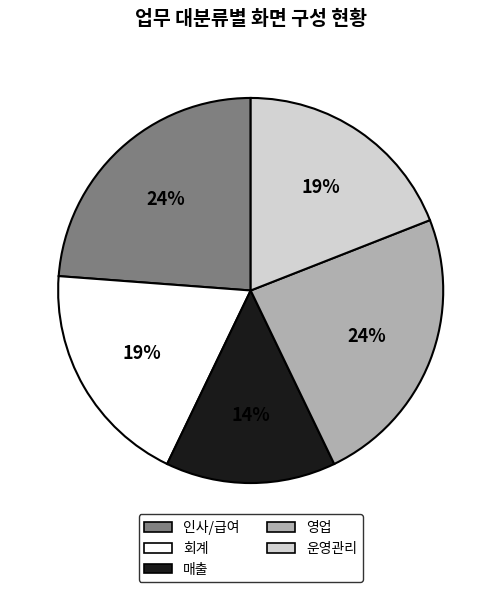

Which has a higher value, 영업 or 운영관리?

영업